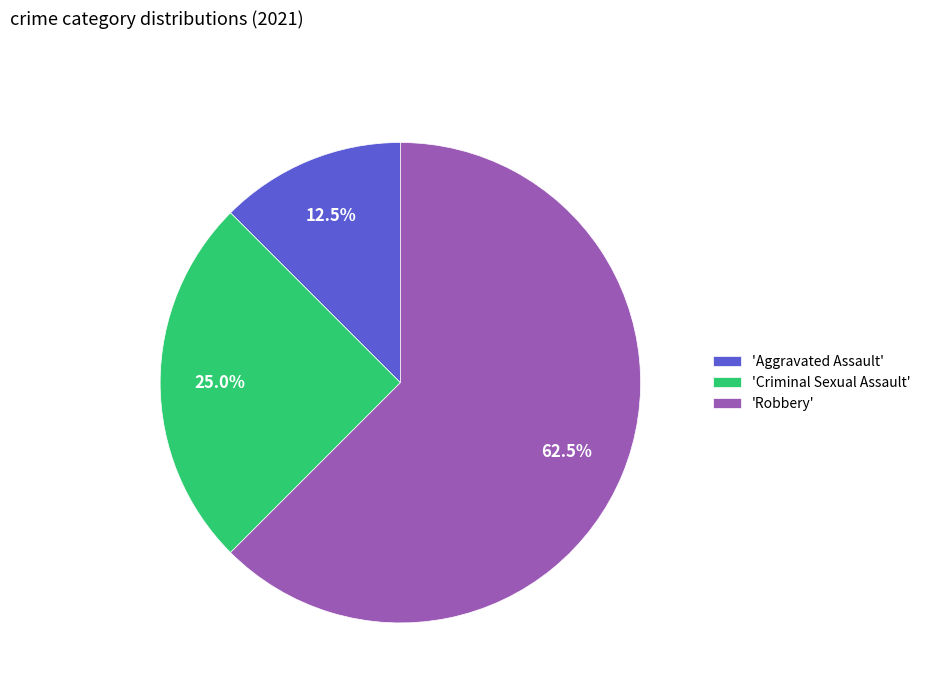

Rank the categories by value from highest to lowest.

'Robbery', 'Criminal Sexual Assault', 'Aggravated Assault'